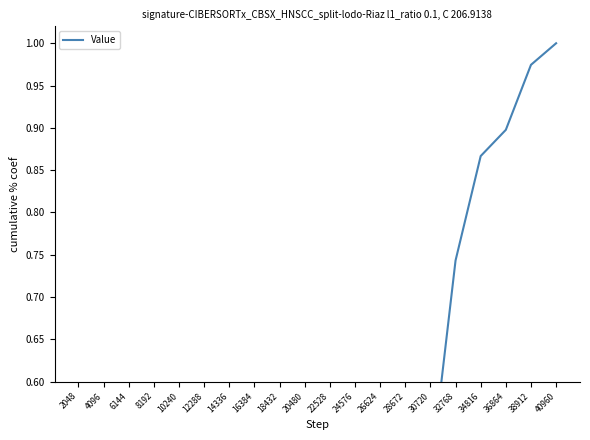

Reading right to left, transcribe all the data shown in this chart.

1.0	1.0	0.9	0.9	0.7	0.5	0.5	0.4	0.3	0.3	0.3	0.2	0.2	0.2	0.2	0.1	0.1	0.0	0.0	0.0